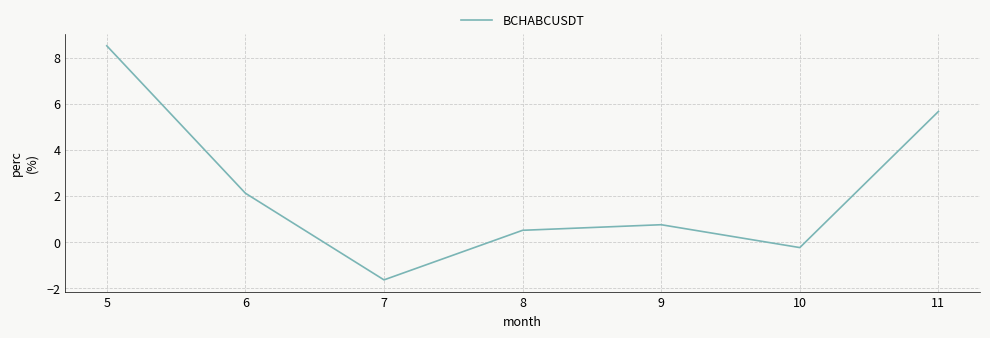

True or false: the data shows -0.2 at 10.

True